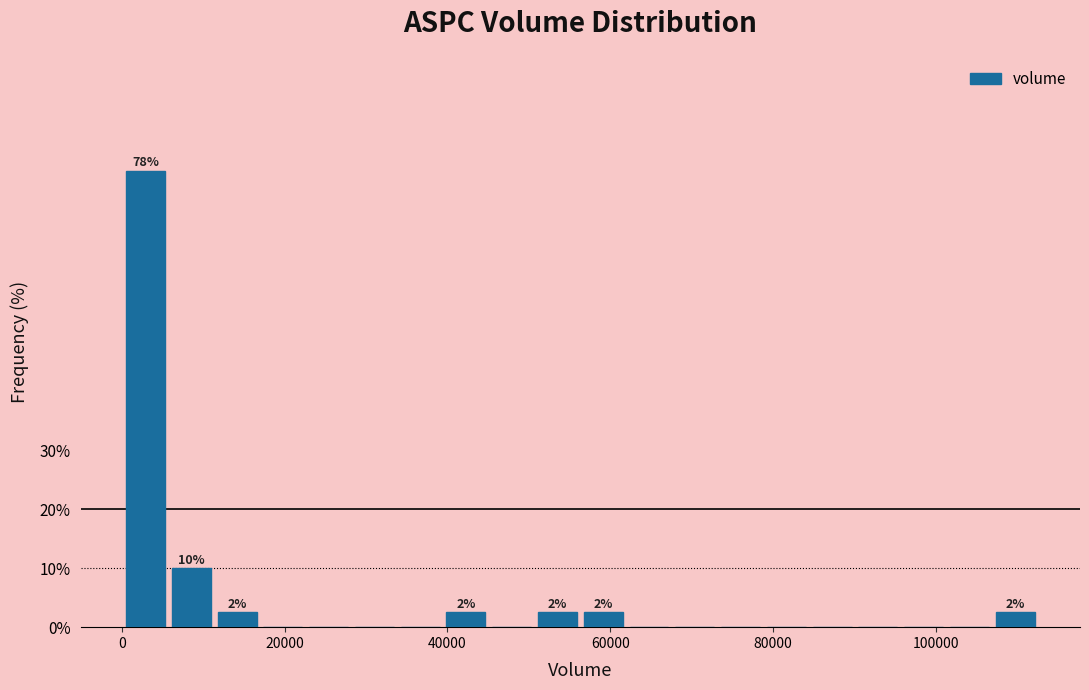

Around what value on the x-axis is the tallest bar? Give the approximate position of its centre, as read against the axis.

2000